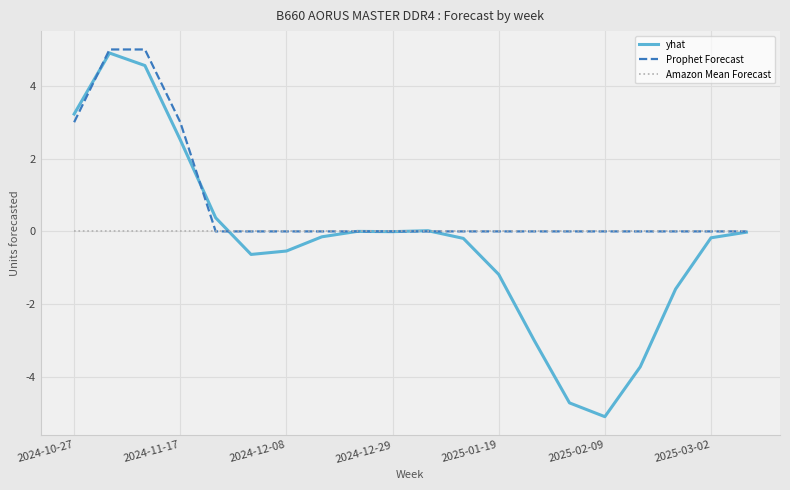

Which series has the largest total across all categories?

Prophet Forecast